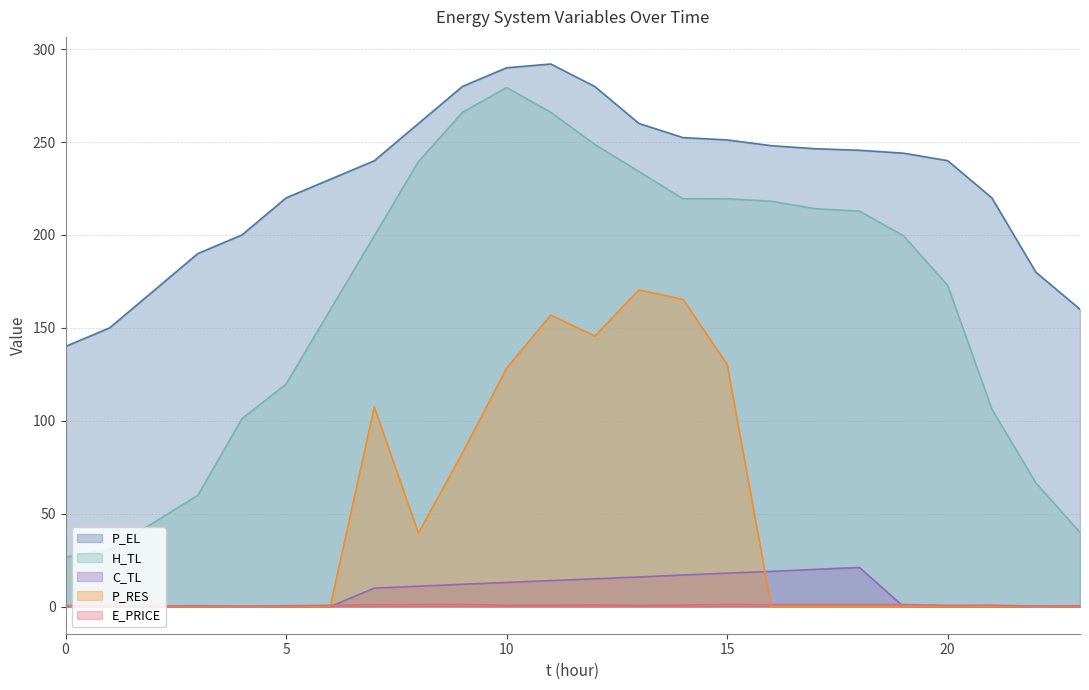

Which series changed the most between 3 and 17?

H_TL